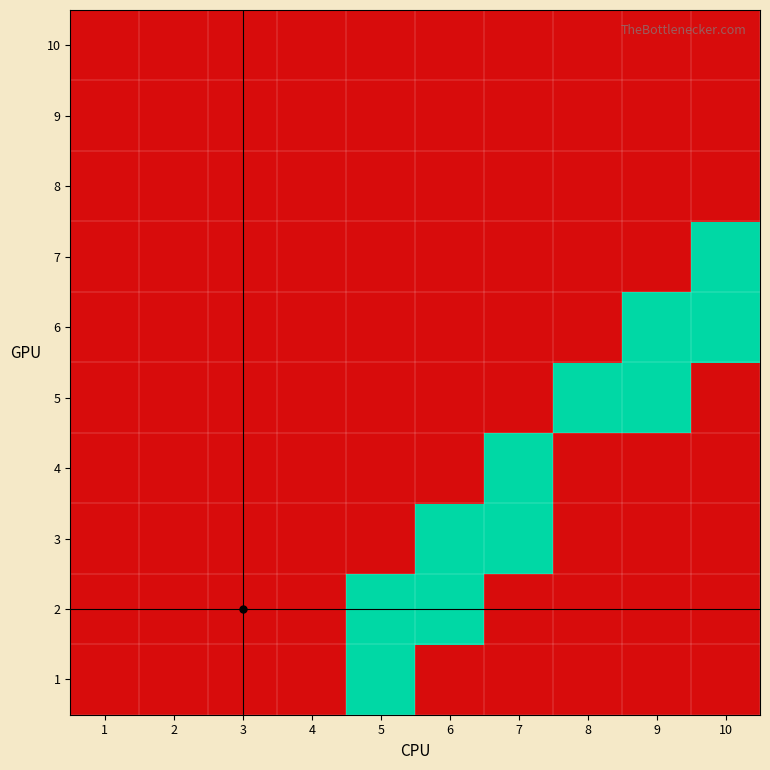

How many series are shown in this chart?

10